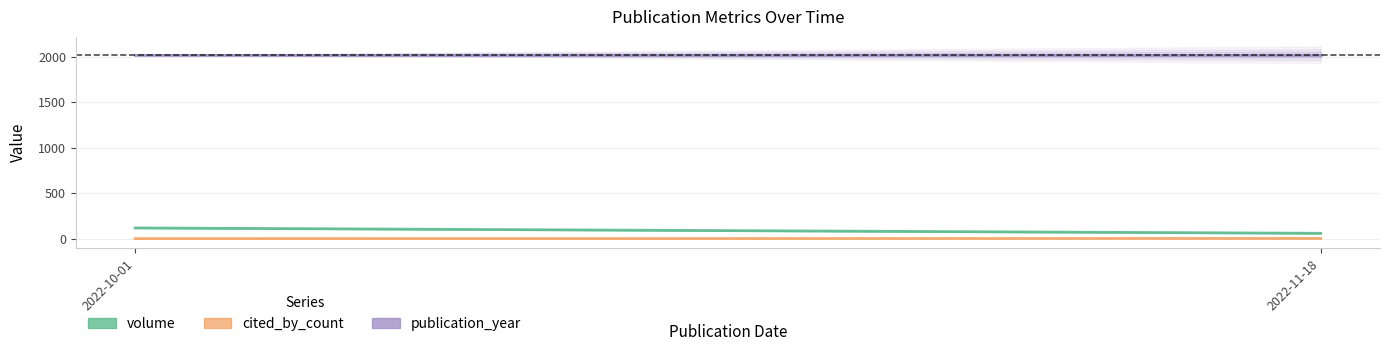

What is the difference between the maximum and minimum values in the cited_by_count series?

2